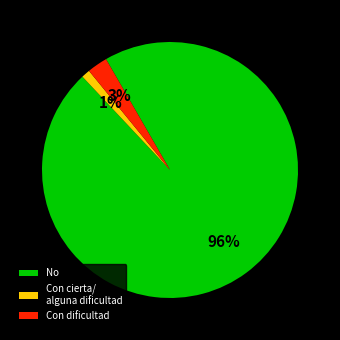

To the nearest percent, what is the average slice percentage?

33%